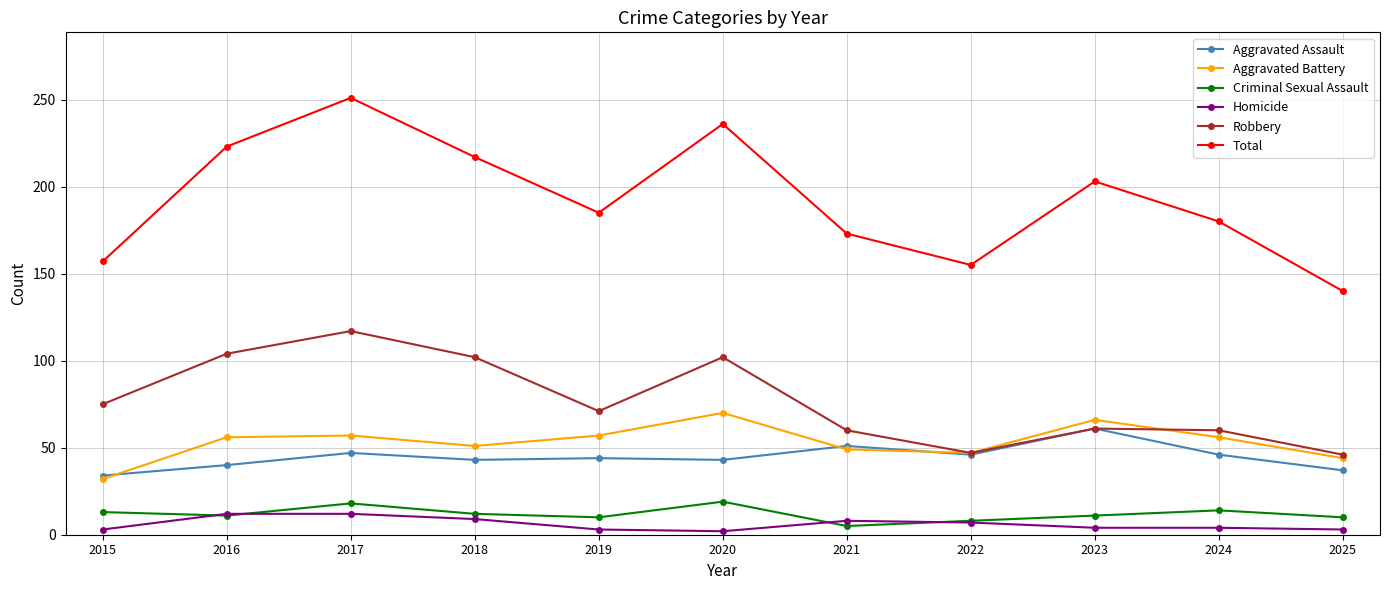

True or false: Homicide has a value of 2 at 2020.

True